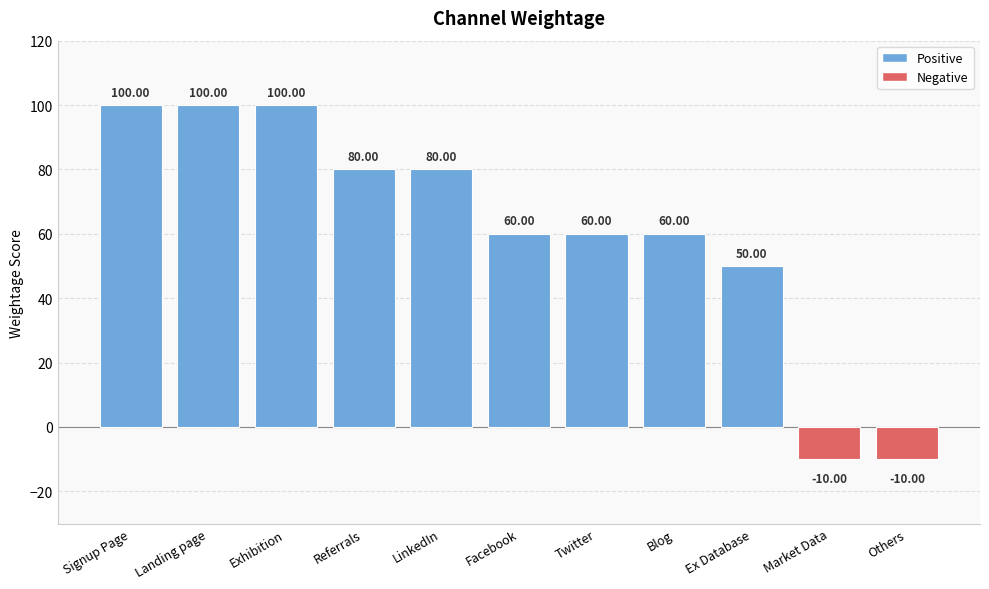

What is the minimum value shown in the chart?

-10